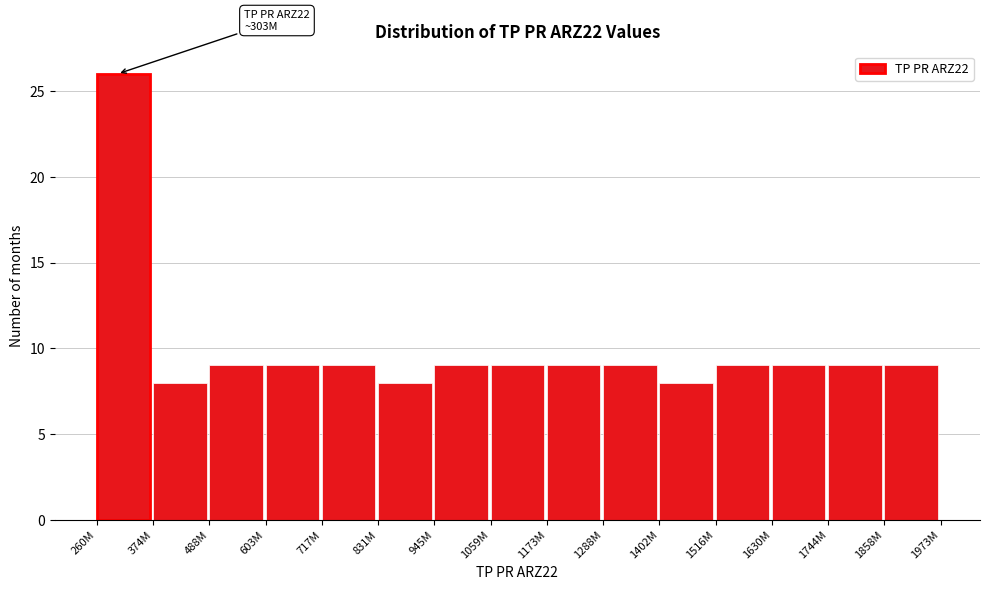

Reading left to right, list all the values displayed in this chart.

26	8	9	9	9	8	9	9	9	9	8	9	9	9	9